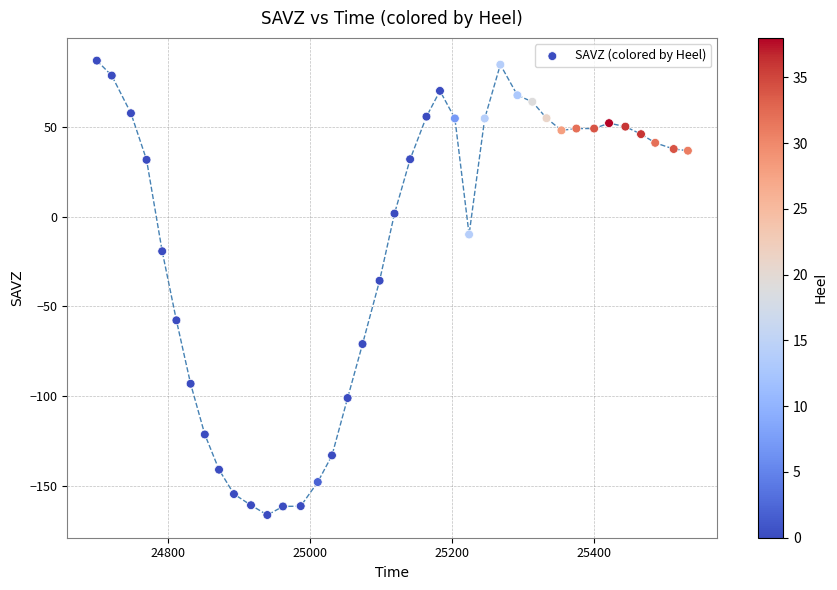

What is the range of Y values (max minus min)?

252.5